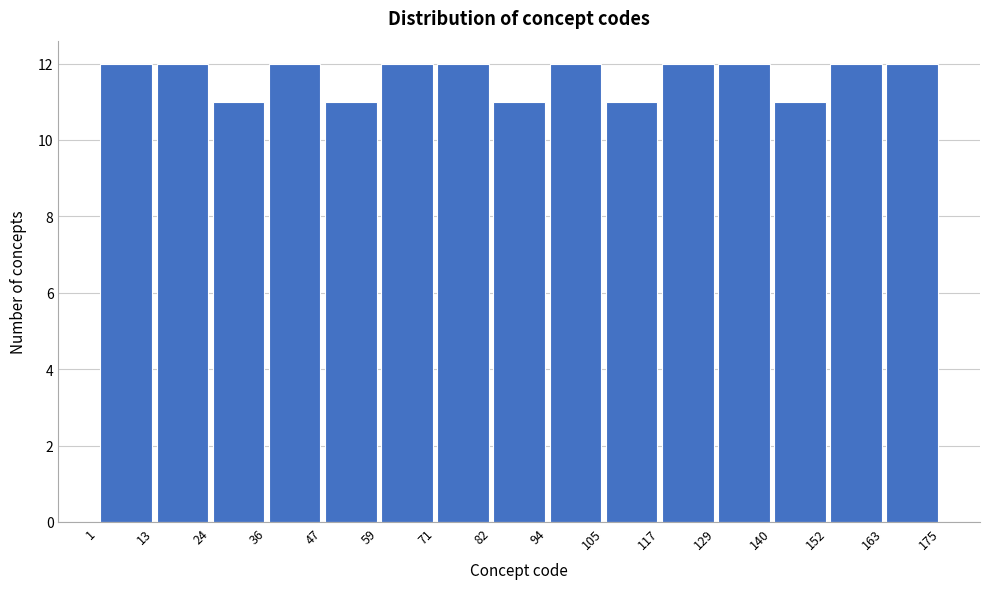

Reading left to right, list every bar in this chart as the range it spans on the x-axis followed by its height. The values are not printed on the chart, so give them approximately, as read against the axis.

1 to 13: 12
13 to 24: 12
24 to 36: 11
36 to 47: 12
47 to 59: 11
59 to 71: 12
71 to 82: 12
82 to 94: 11
94 to 105: 12
105 to 117: 11
117 to 129: 12
129 to 140: 12
140 to 152: 11
152 to 163: 12
163 to 175: 12